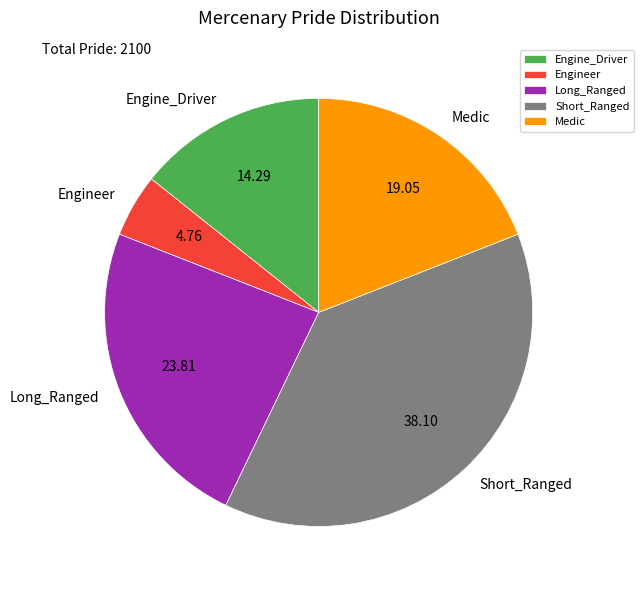

Which category has the smallest portion of the pie?

Engineer